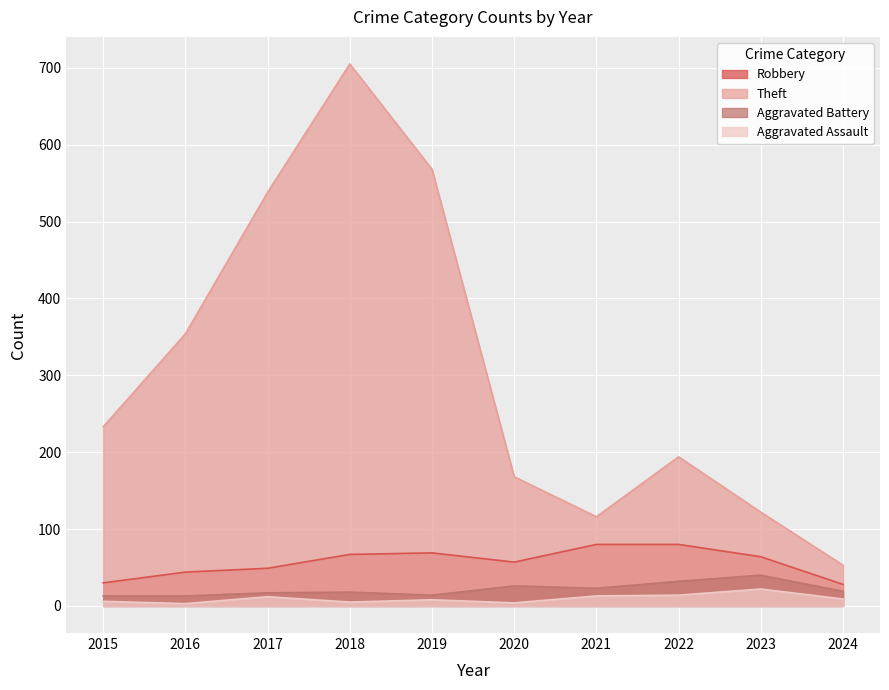

How many categories are shown in the chart?

10